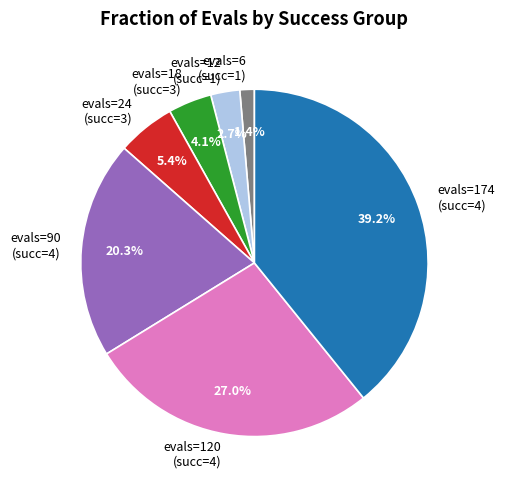

Which slice is the largest?

evals=174 (succ=4)